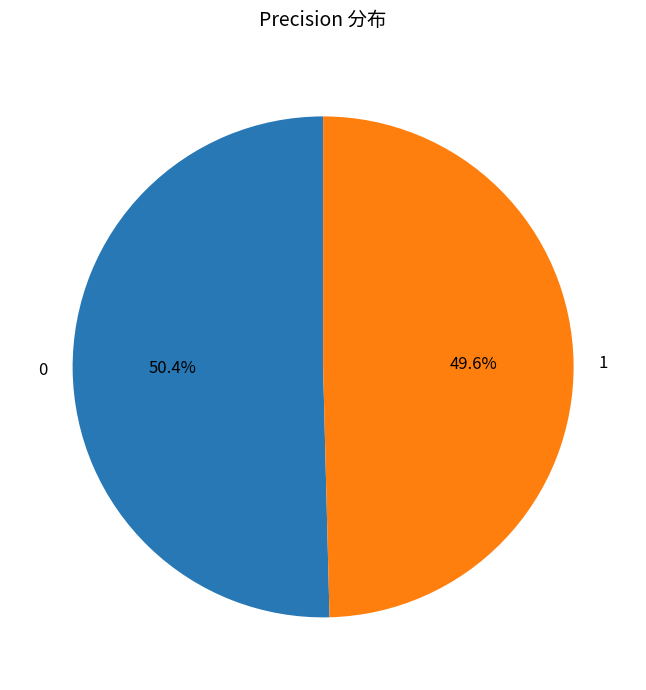

To the nearest percent, what percentage of the pie is 1?

50%